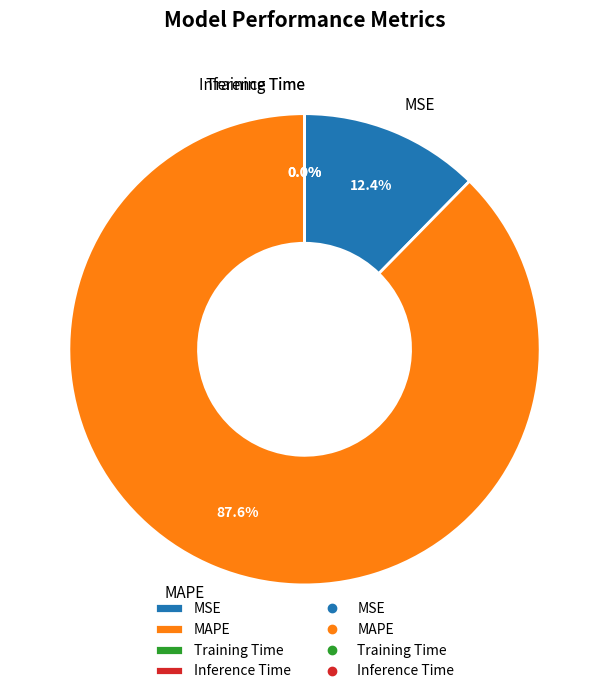

What is the majority slice?

MAPE